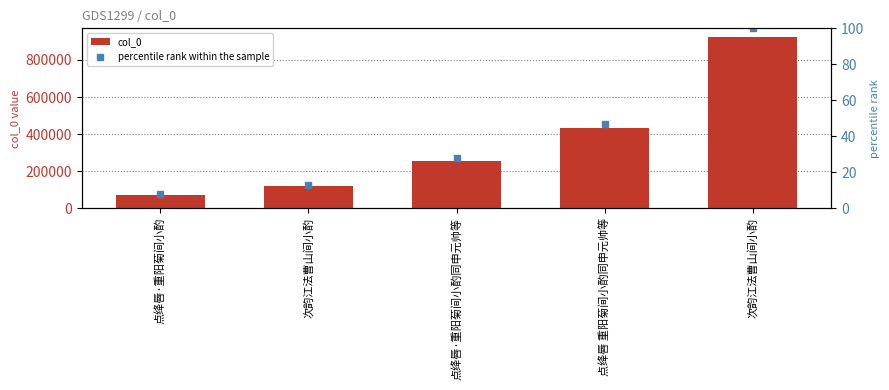

Is it true that col_0 equals 122733.7 at 点绛唇·重阳菊间小酌?

False